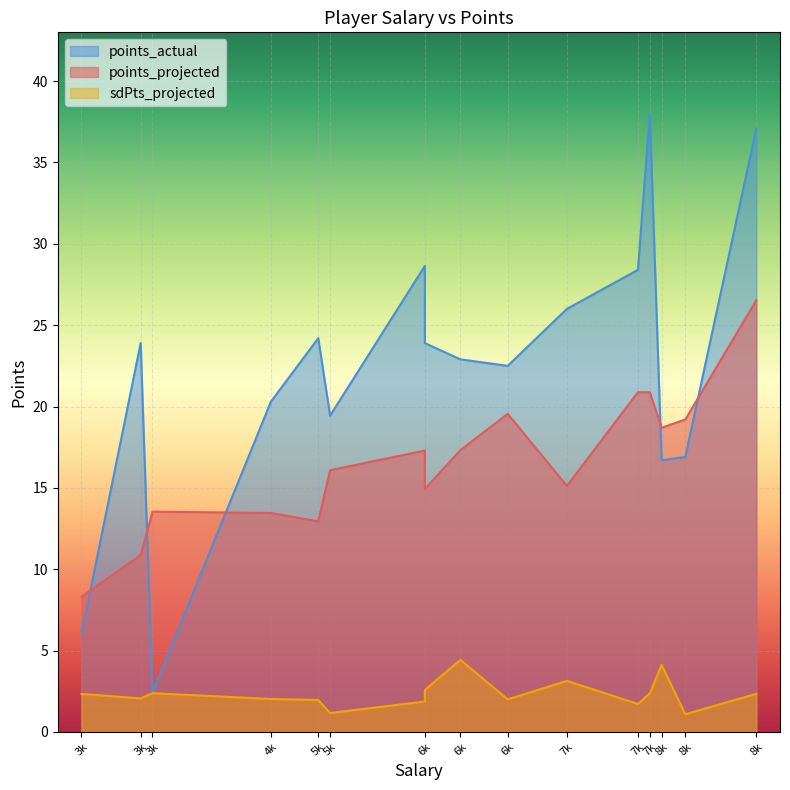

What is the difference between the maximum and second lowest values in the points_actual series?

32.0